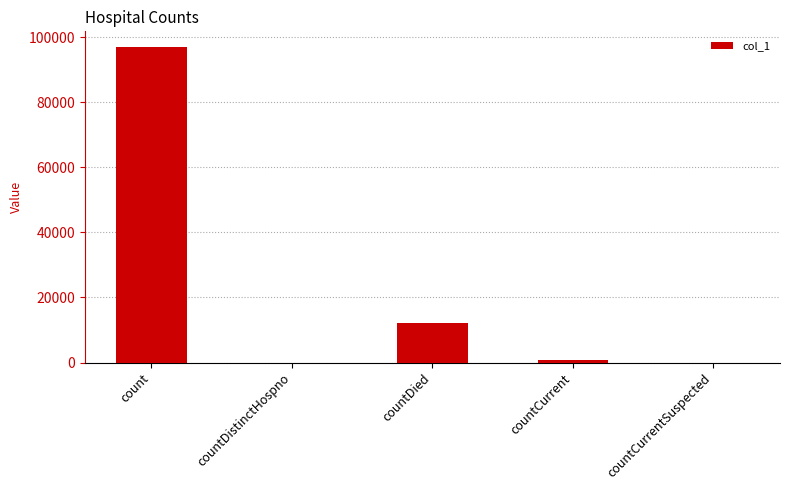

What is the greatest value displayed?

96966